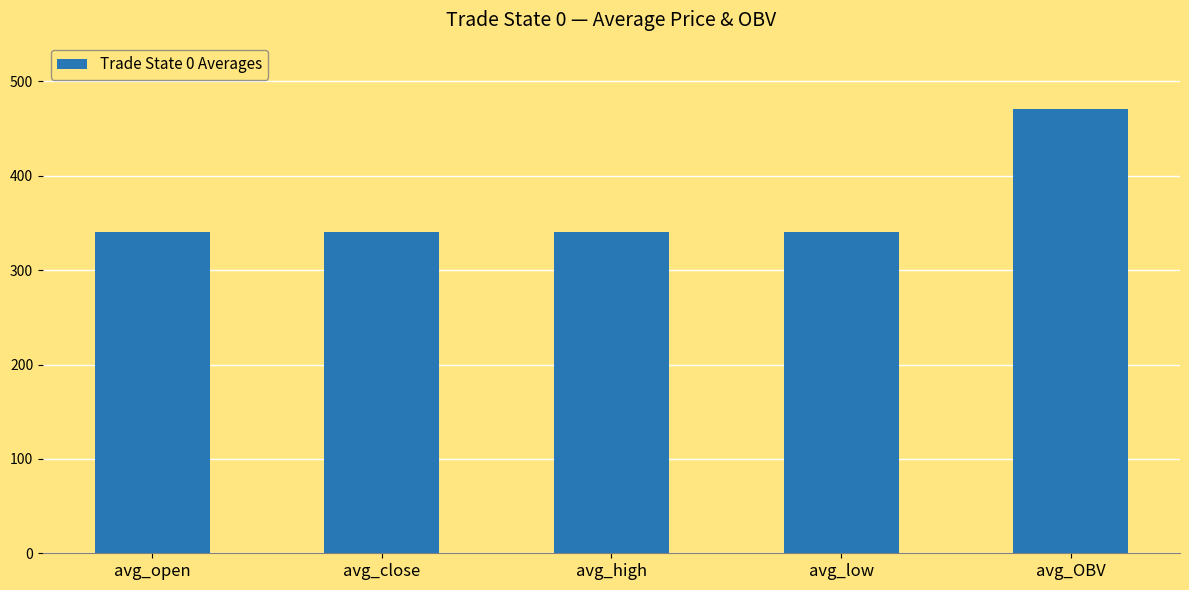

What is the greatest value displayed?

470.4